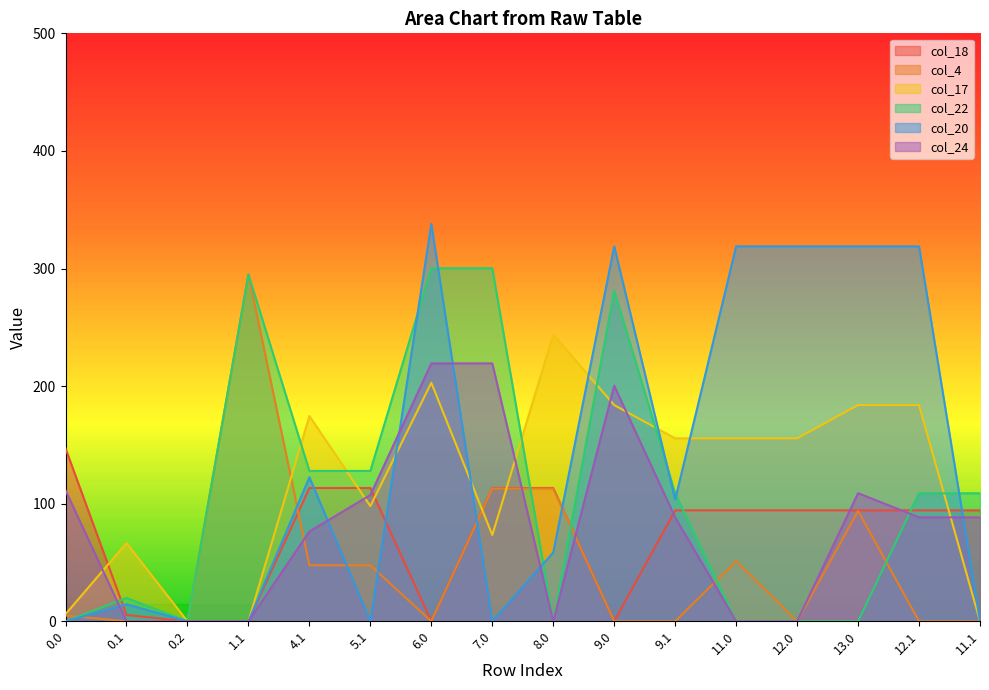

Reading left to right, transcribe all the data shown in this chart.

col_18: 0.0=147.0	0.1=5.4	0.2=0.0	1.1=0.0	4.1=113.4	5.1=113.4	6.0=0.0	7.0=113.4	8.0=113.4	9.0=0.0	9.1=94.4	11.0=94.4	12.0=94.4	13.0=94.4	12.1=94.4	11.1=94.4
col_4: 0.0=4.9	0.1=0.0	0.2=0.0	1.1=295.0	4.1=47.6	5.1=47.6	6.0=0.0	7.0=112.9	8.0=112.9	9.0=0.0	9.1=0.0	11.0=51.2	12.0=0.0	13.0=93.9	12.1=0.0	11.1=0.0
col_17: 0.0=6.1	0.1=66.6	0.2=0.0	1.1=0.0	4.1=174.6	5.1=98.0	6.0=202.8	7.0=73.4	8.0=243.8	9.0=183.8	9.1=155.6	11.0=155.6	12.0=155.6	13.0=183.8	12.1=183.8	11.1=0.0
col_22: 0.0=0.0	0.1=19.9	0.2=0.0	1.1=295.0	4.1=127.9	5.1=127.9	6.0=300.3	7.0=300.3	8.0=0.0	9.0=281.3	9.1=108.9	11.0=0.0	12.0=0.0	13.0=0.0	12.1=108.9	11.1=108.9
col_20: 0.0=0.0	0.1=14.5	0.2=0.0	1.1=0.0	4.1=122.5	5.1=0.0	6.0=337.9	7.0=0.0	8.0=58.6	9.0=318.9	9.1=103.5	11.0=318.9	12.0=318.9	13.0=318.9	12.1=318.9	11.1=0.0
col_24: 0.0=111.3	0.1=0.0	0.2=0.0	1.1=0.0	4.1=76.4	5.1=107.4	6.0=219.3	7.0=219.3	8.0=0.0	9.0=200.3	9.1=88.4	11.0=0.0	12.0=0.0	13.0=108.9	12.1=88.4	11.1=88.4